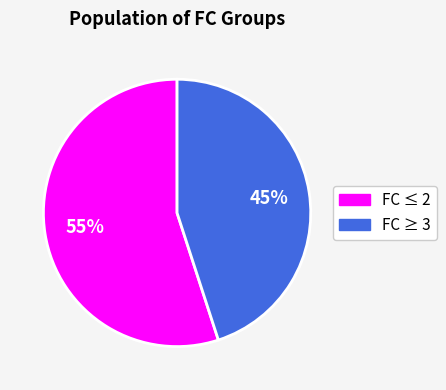

To the nearest percent, what is the average slice percentage?

50%